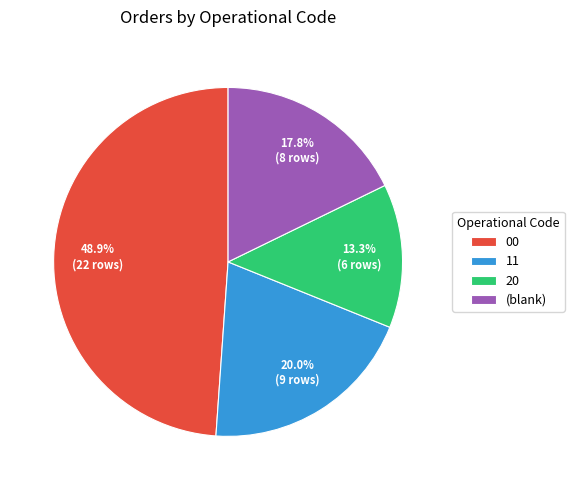

Which category has the biggest portion of the pie?

00